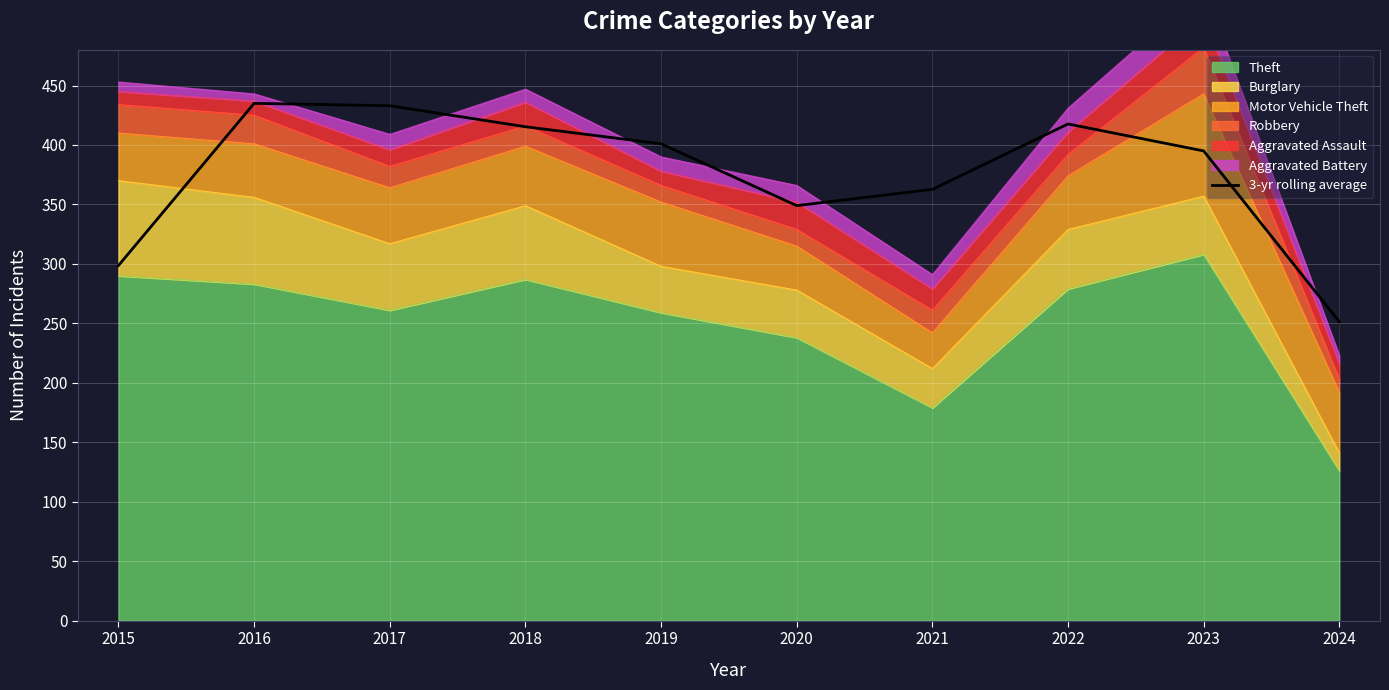

The chart shows a value of 433.0 at 2017. True or false?

True